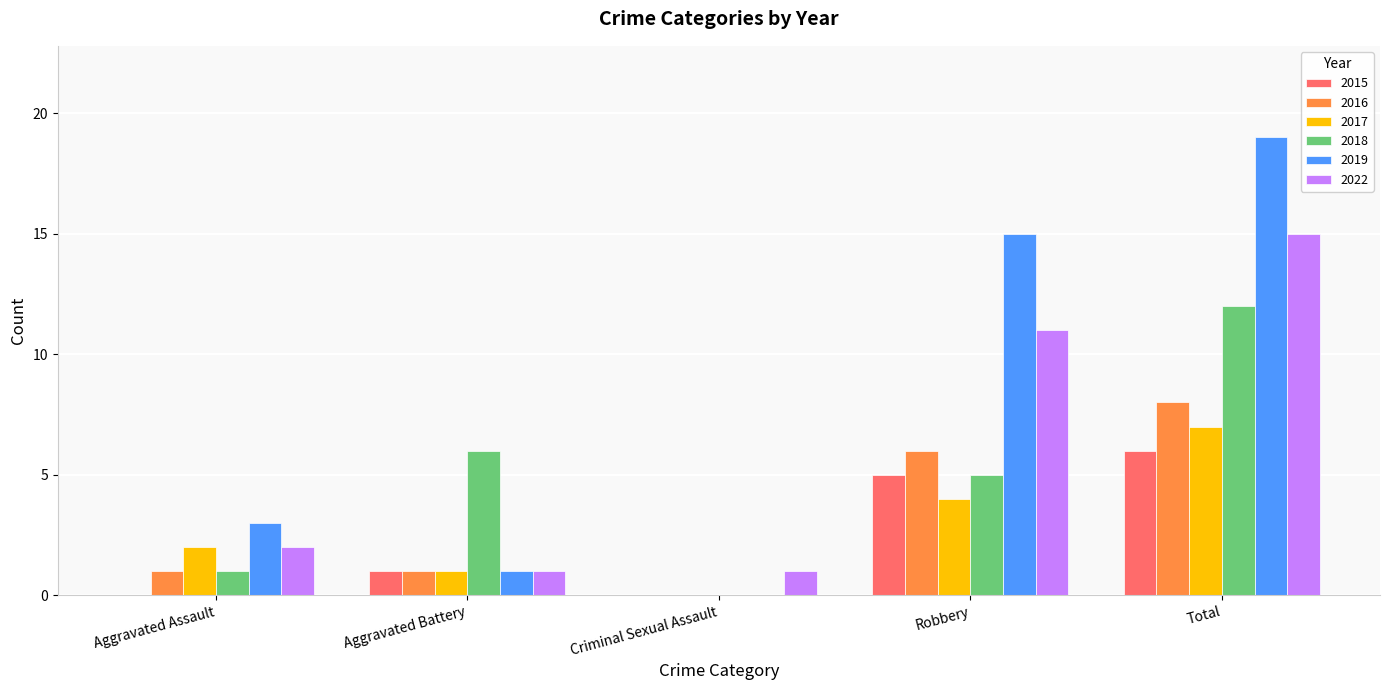

Is the value of 2017 at Aggravated Assault greater than the value of 2018 at Robbery?

No